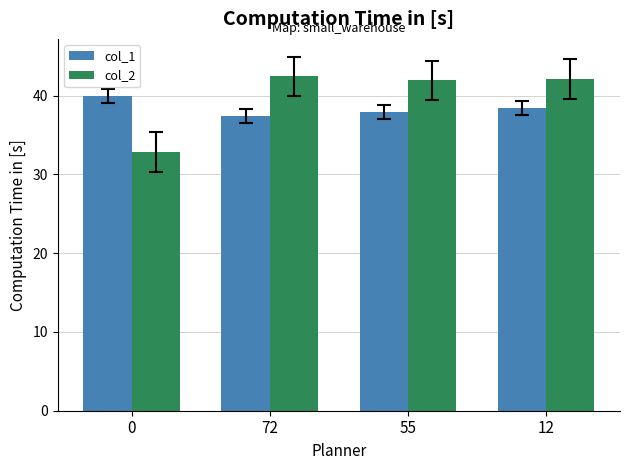

What are all the series names shown in the legend?

col_1, col_2